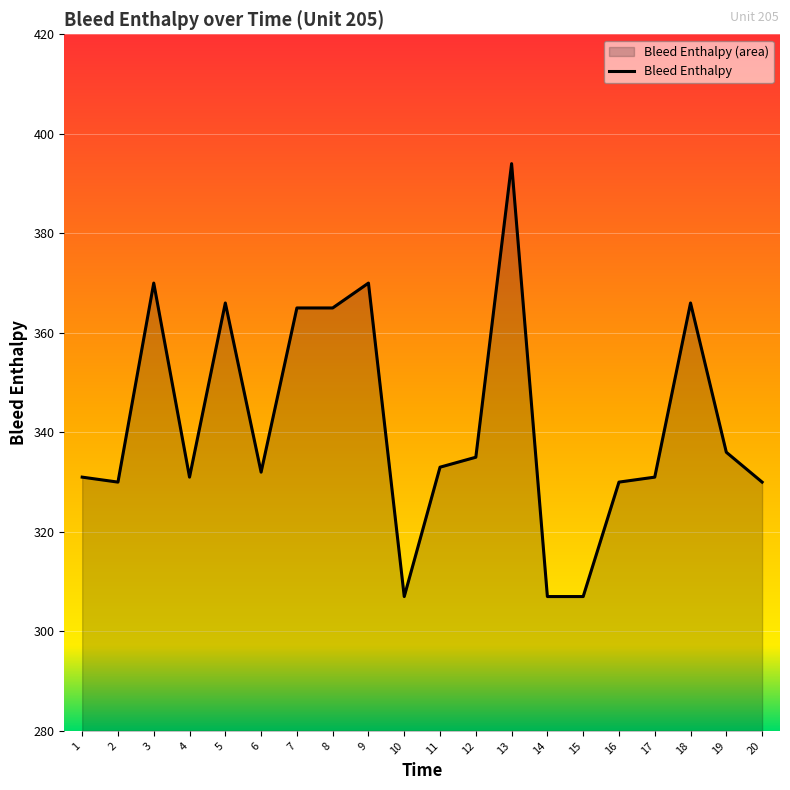

True or false: the data has more than 1 interior local peaks.

True